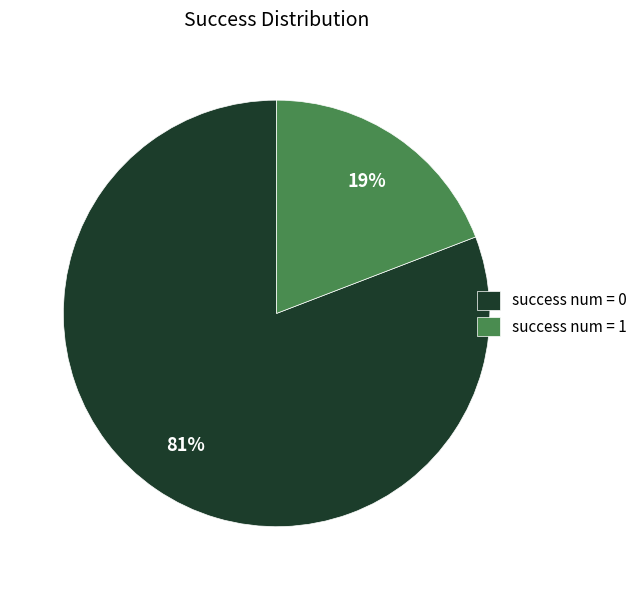

True or false: success num = 1 accounts for 19% of the total.

True